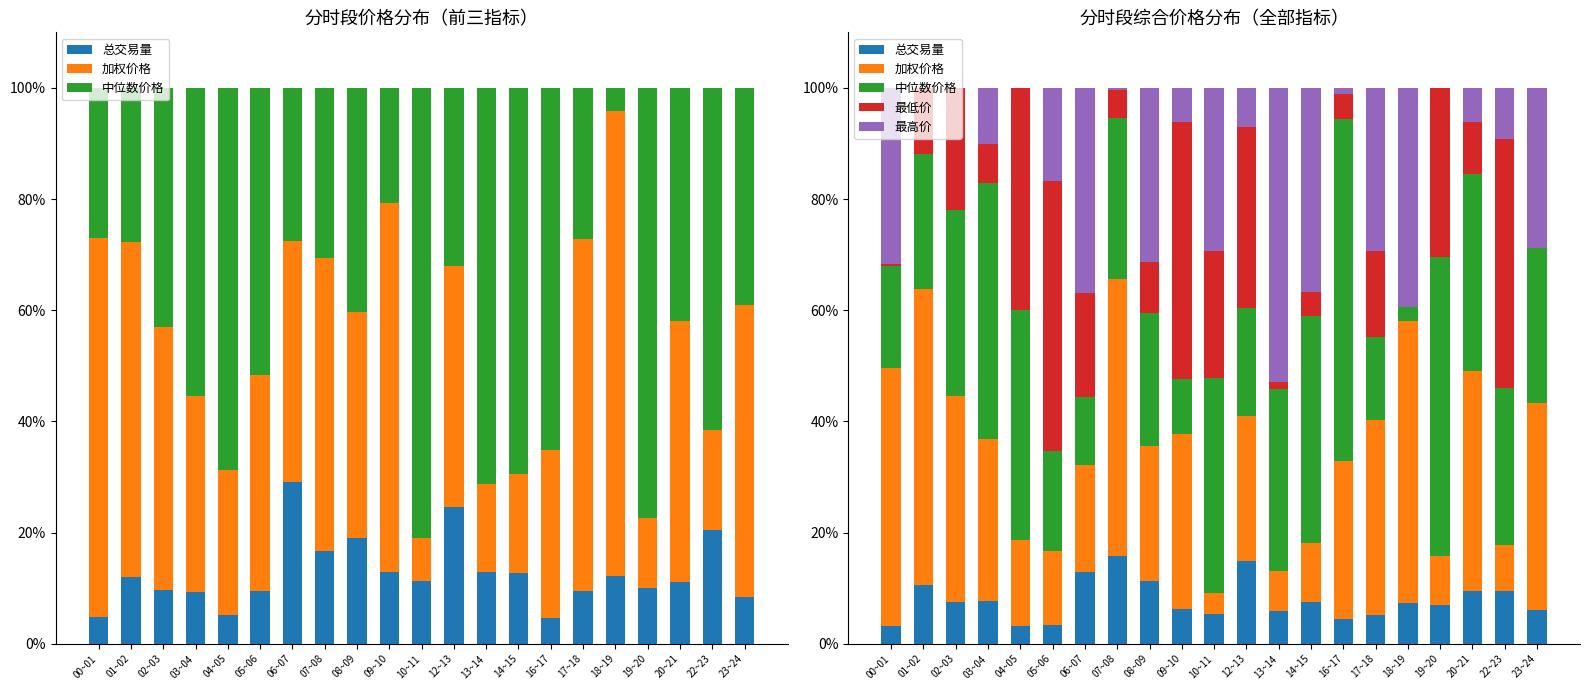

Reading left to right, what are all the values shown in this chart?

总交易量: 0.0	0.1	0.1	0.1	0.0	0.0	0.1	0.2	0.1	0.1	0.1	0.1	0.1	0.1	0.0	0.1	0.1	0.1	0.1	0.1	0.1
加权价格: 0.5	0.5	0.4	0.3	0.2	0.1	0.2	0.5	0.2	0.3	0.0	0.3	0.1	0.1	0.3	0.3	0.5	0.1	0.4	0.1	0.4
中位数价格: 0.2	0.2	0.3	0.5	0.4	0.2	0.1	0.3	0.2	0.1	0.4	0.2	0.3	0.4	0.6	0.1	0.0	0.5	0.4	0.3	0.3
最低价: 0.0	0.1	0.2	0.1	0.4	0.5	0.2	0.1	0.1	0.5	0.2	0.3	0.0	0.0	0.0	0.2	0.0	0.3	0.1	0.4	0.0
最高价: 0.3	0.0	0.0	0.1	0.0	0.2	0.4	0.0	0.3	0.1	0.3	0.1	0.5	0.4	0.0	0.3	0.4	0.0	0.1	0.1	0.3